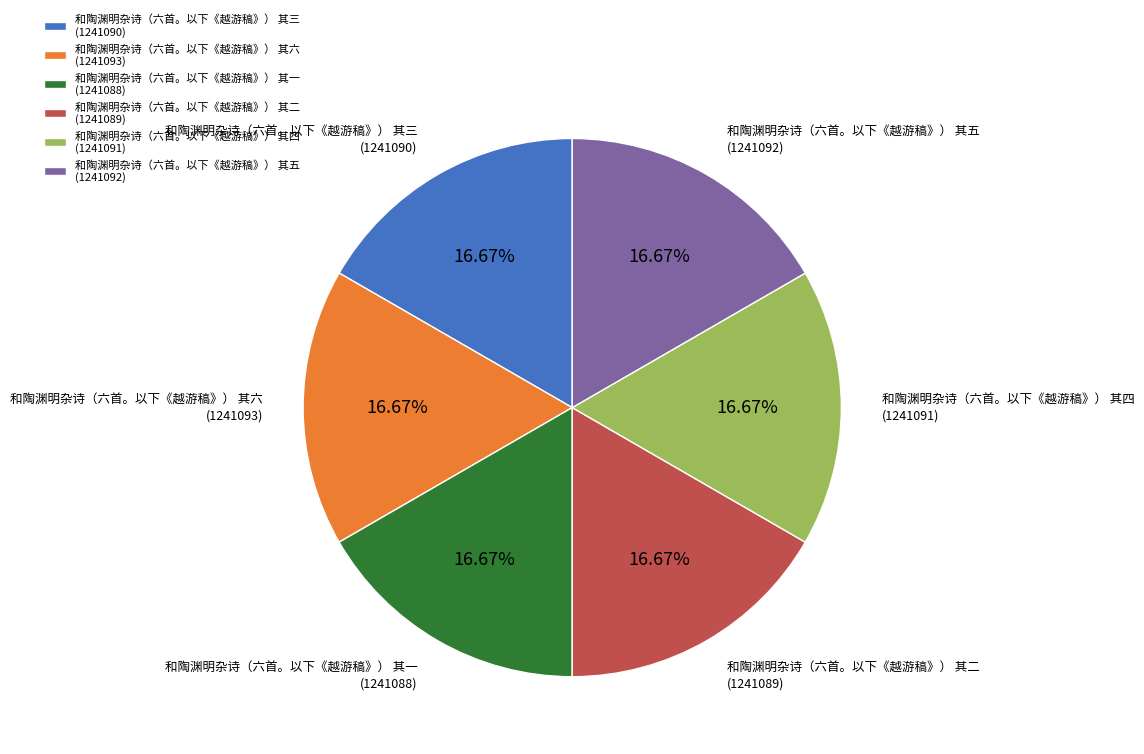

To the nearest percent, what is the average slice percentage?

17%